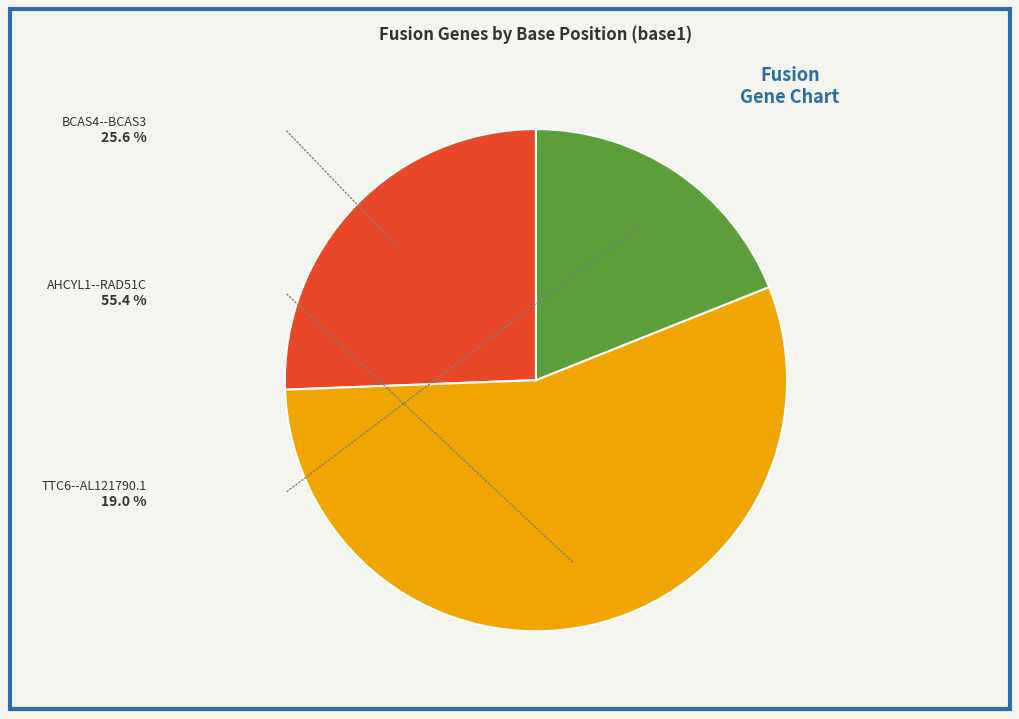

To the nearest percent, what portion does AHCYL1--RAD51C represent?

55%